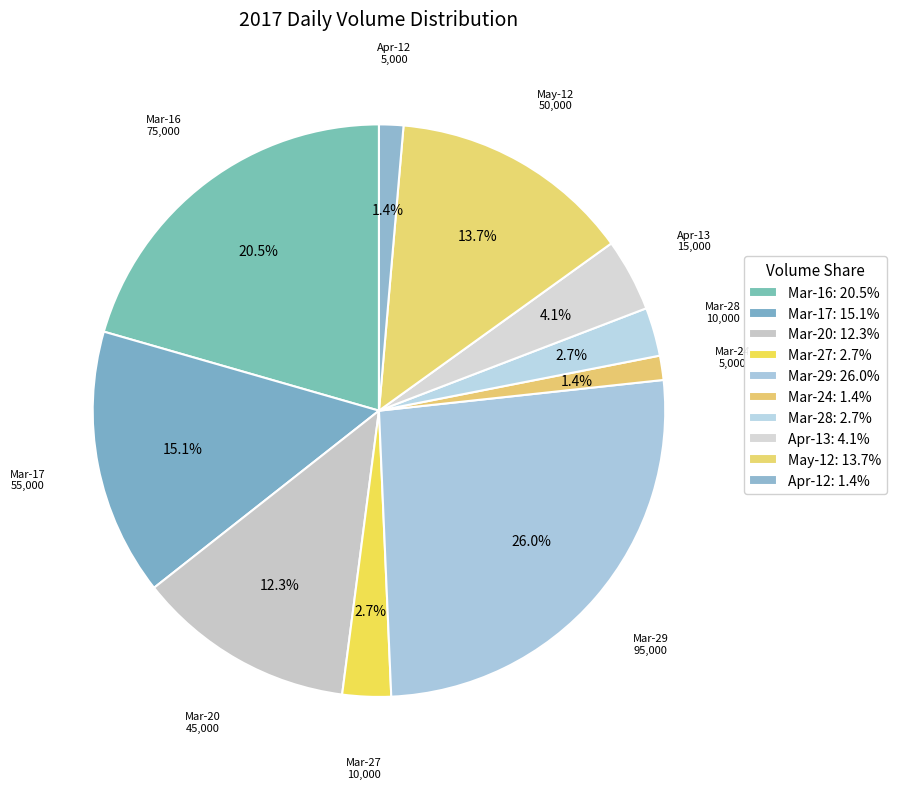

Does any single category account for the majority?

No